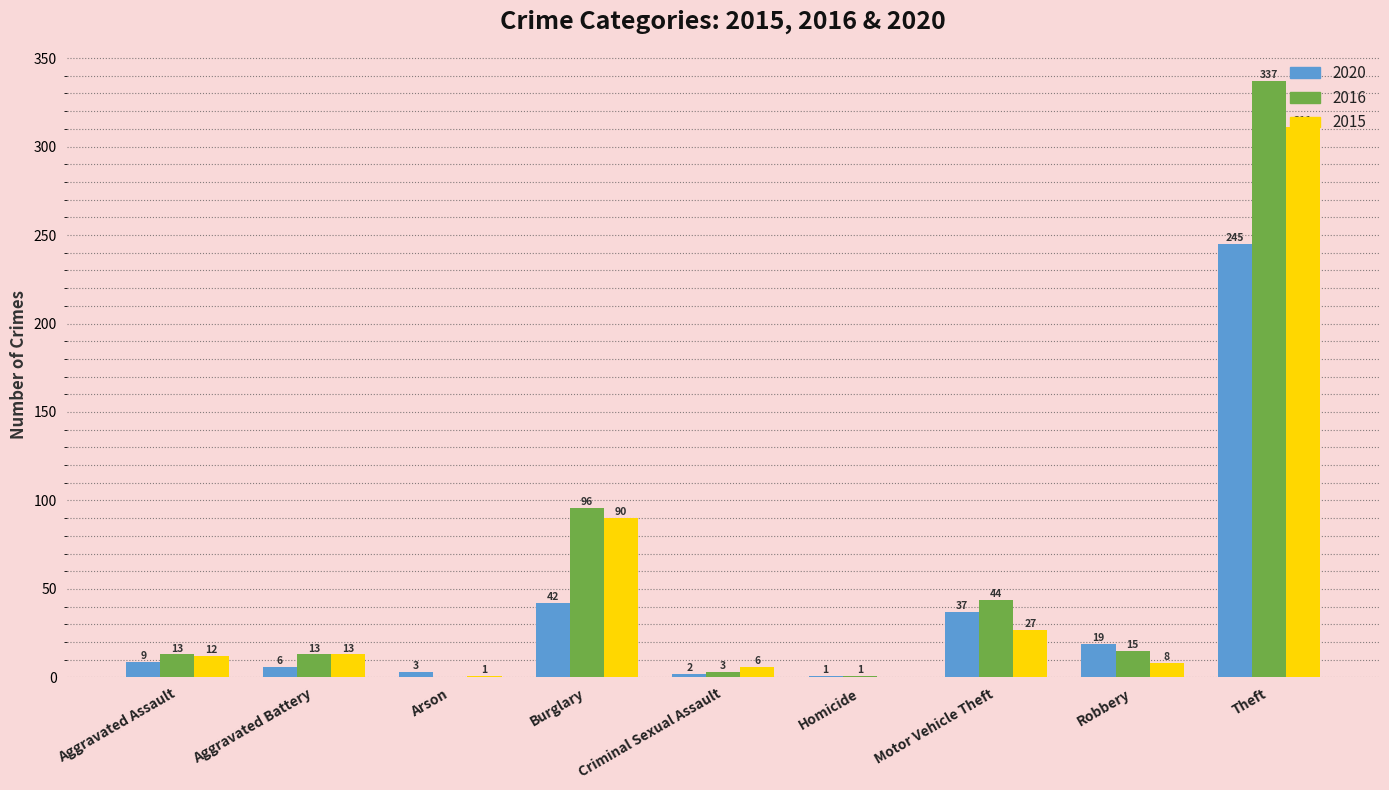

The value of 2020 at Theft is 91. True or false?

False